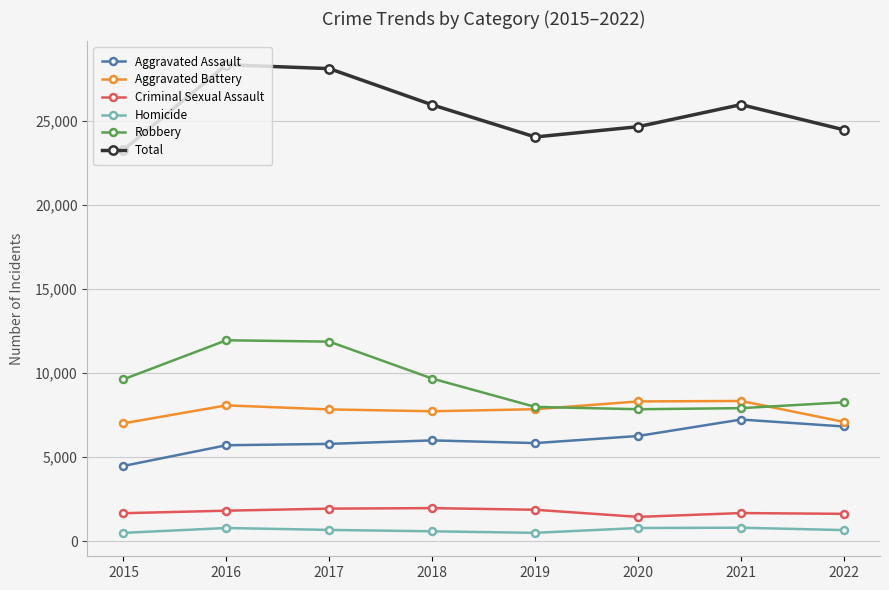

In Total, how many points are lower than both neighbors (excluding endpoints)?

1